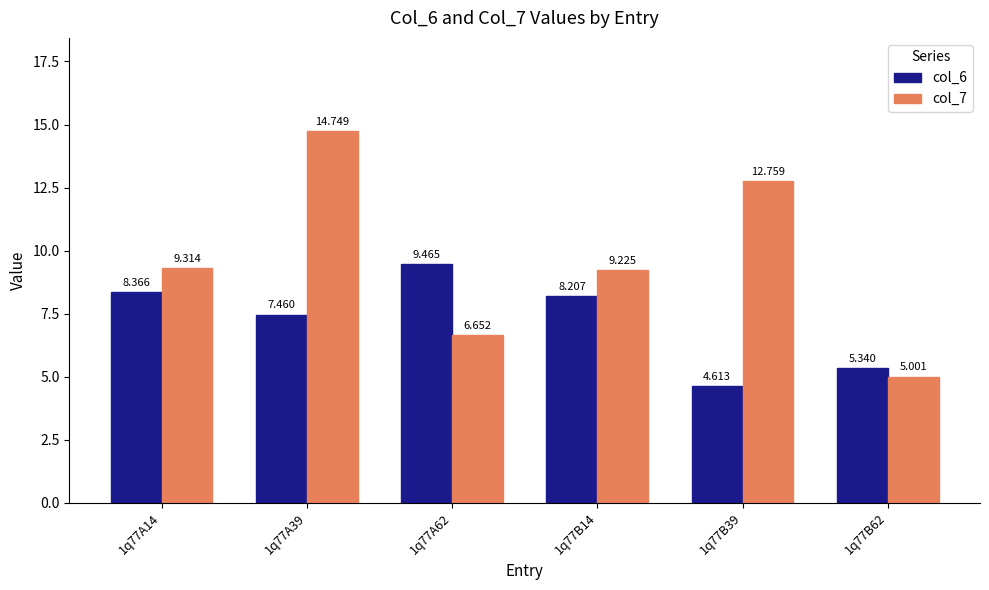

Is the value of col_7 at 1q77B39 greater than the value of col_6 at 1q77A39?

Yes